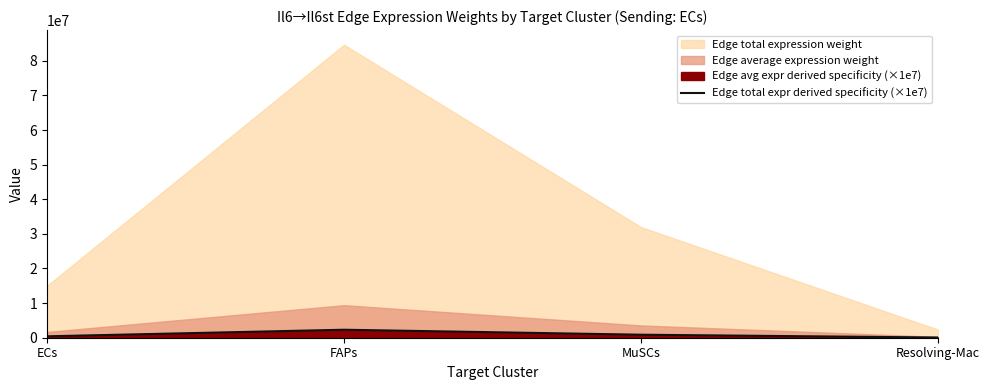

How many values exceed 872200?

2